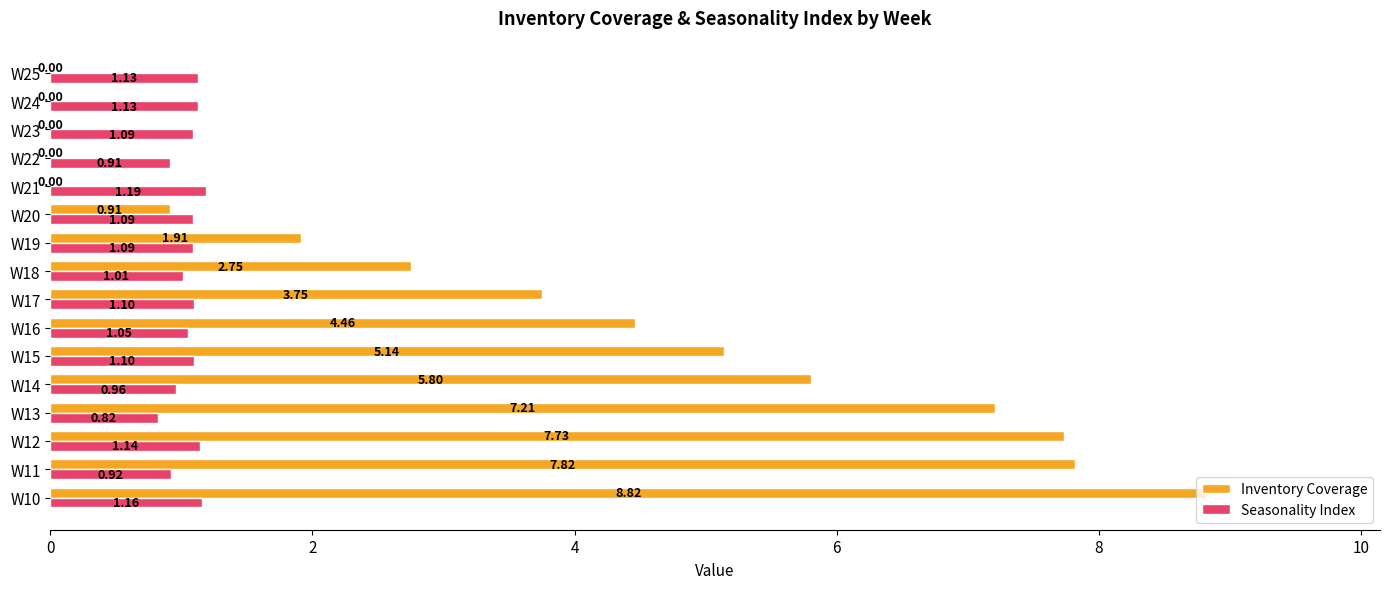

What is the sum of all Inventory Coverage values?

56.3